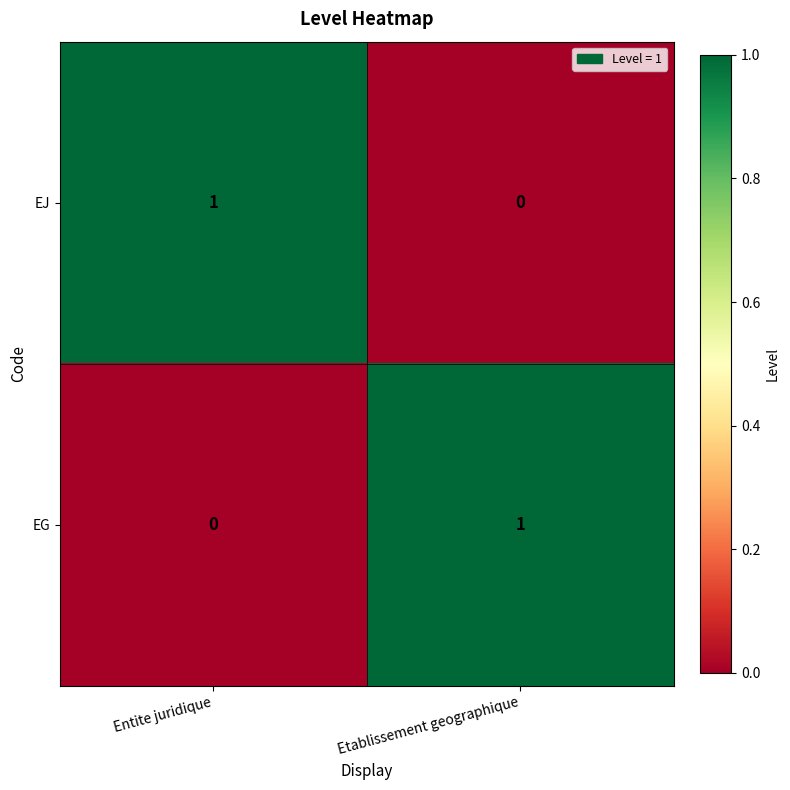

Where is EG nearest to the value 0?

Entite juridique